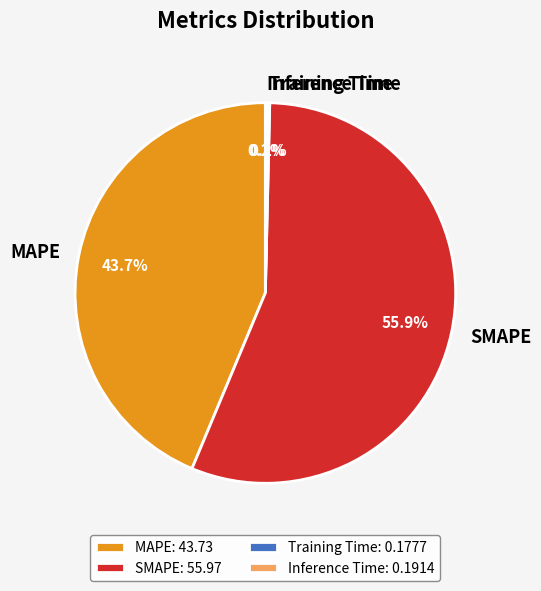

What percentage is the SMAPE slice, to the nearest percent?

56%